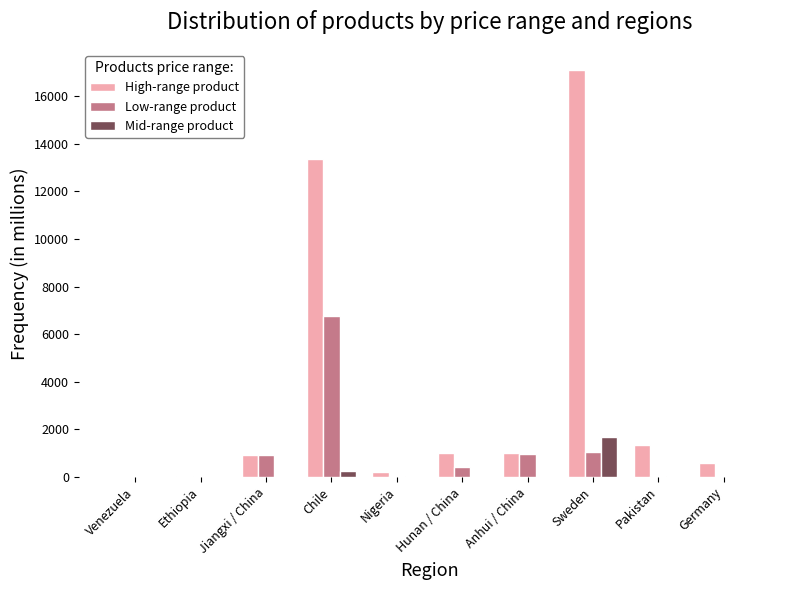

How many groups of bars are there?

10